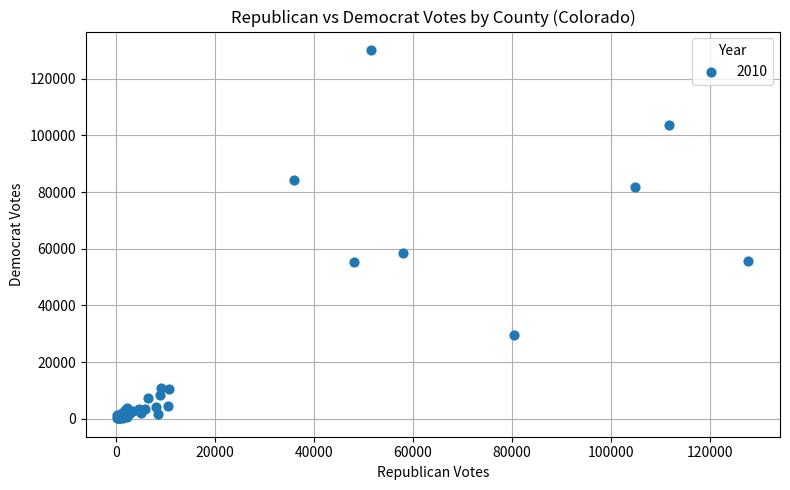

What Y value in the scatter plot is closest to 65143?

58423